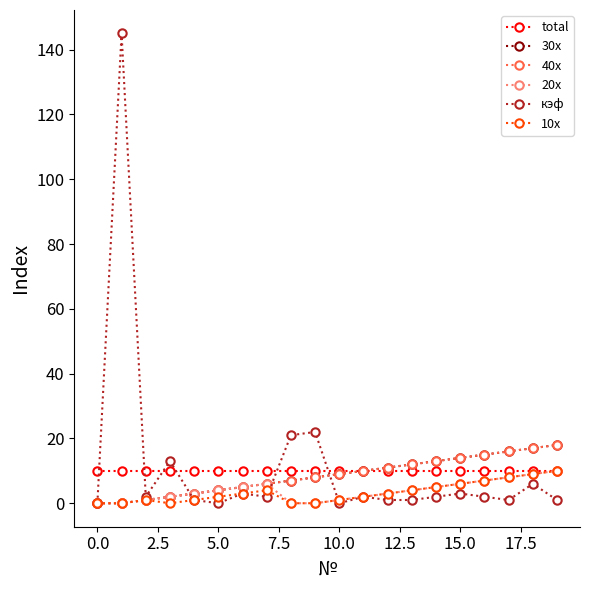

Is this an area chart (filled region under the line)?

No